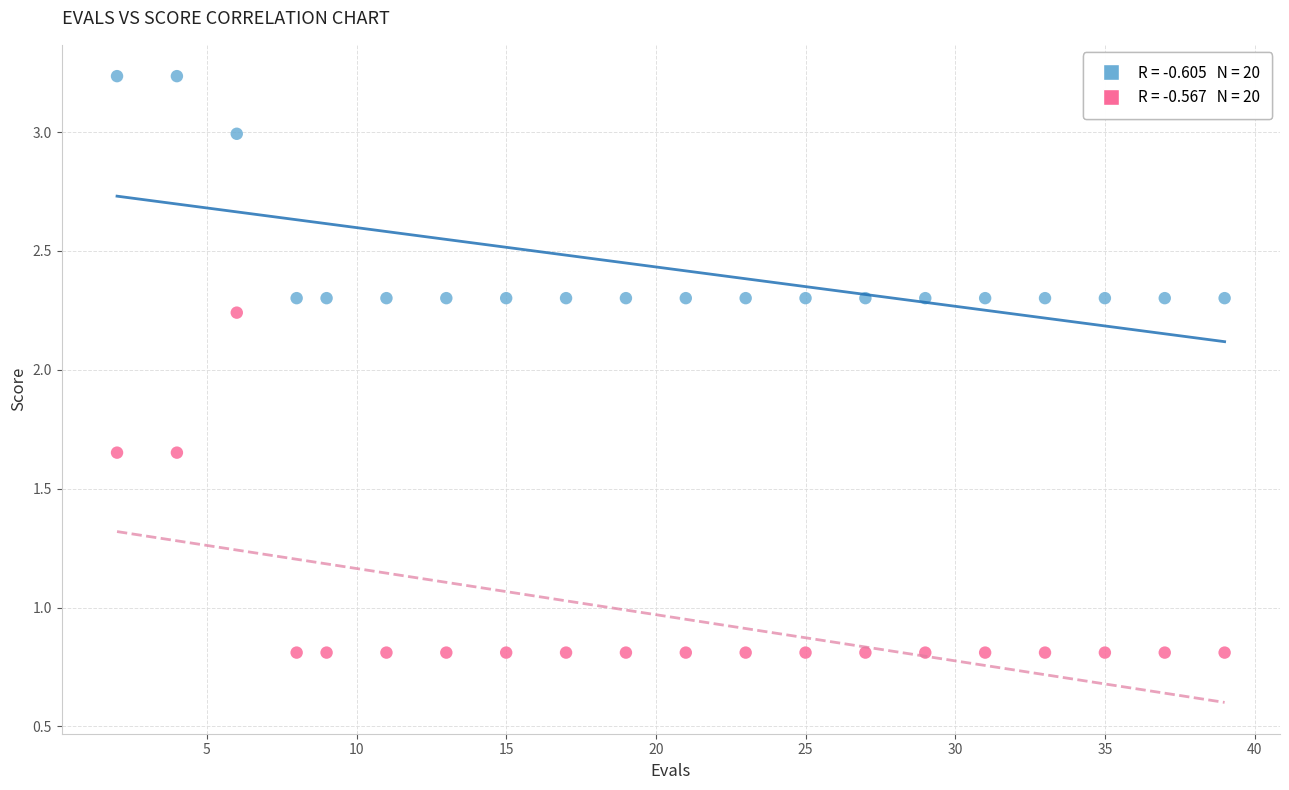

Across all data points, what is the range of X values (max minus min)?

37.0